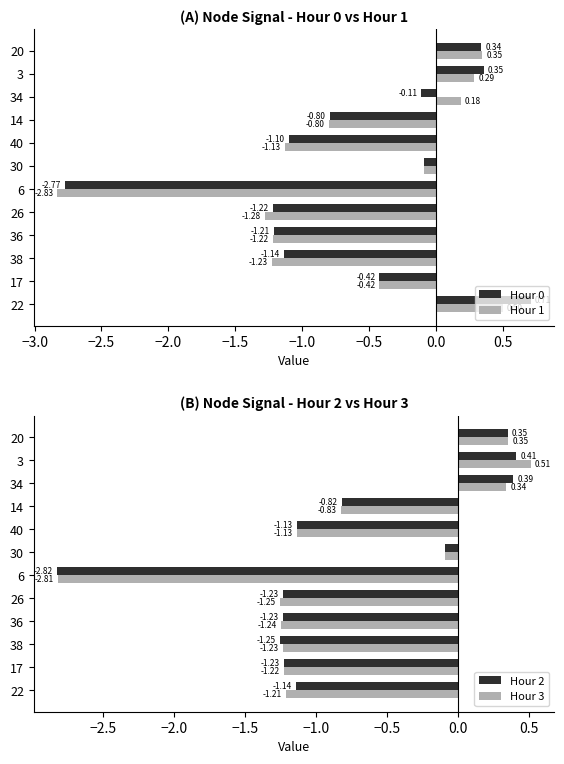

List the labels in order of Hour 1 value, smallest first.

6, 26, 38, 36, 40, 14, 17, 30, 34, 3, 20, 22